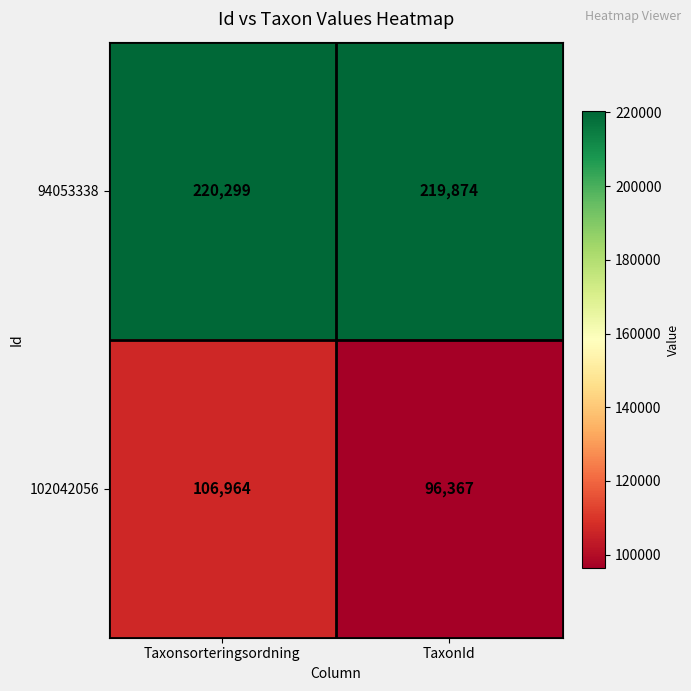

Reading left to right, extract all data points from this chart.

94053338: 220299	219874
102042056: 106964	96367